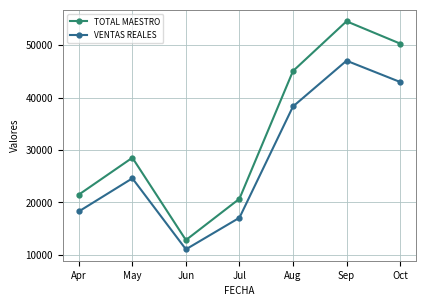

Is it true that TOTAL MAESTRO equals 17856.9 at Jun?

False